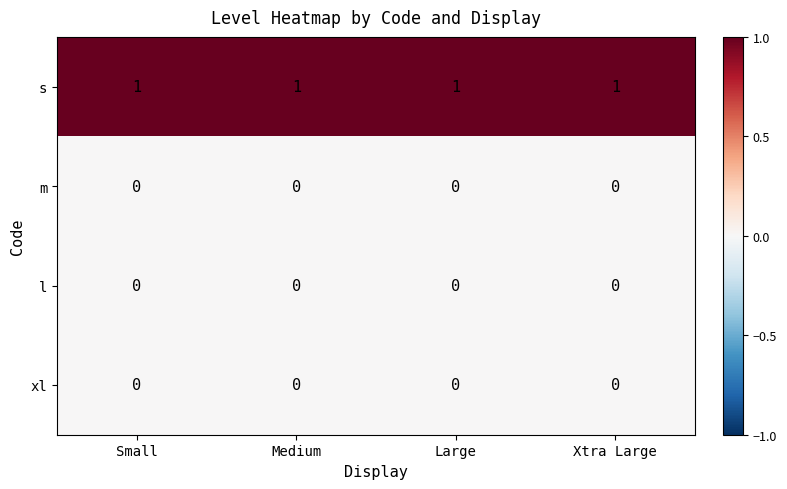

What is the sum of all s values?

4